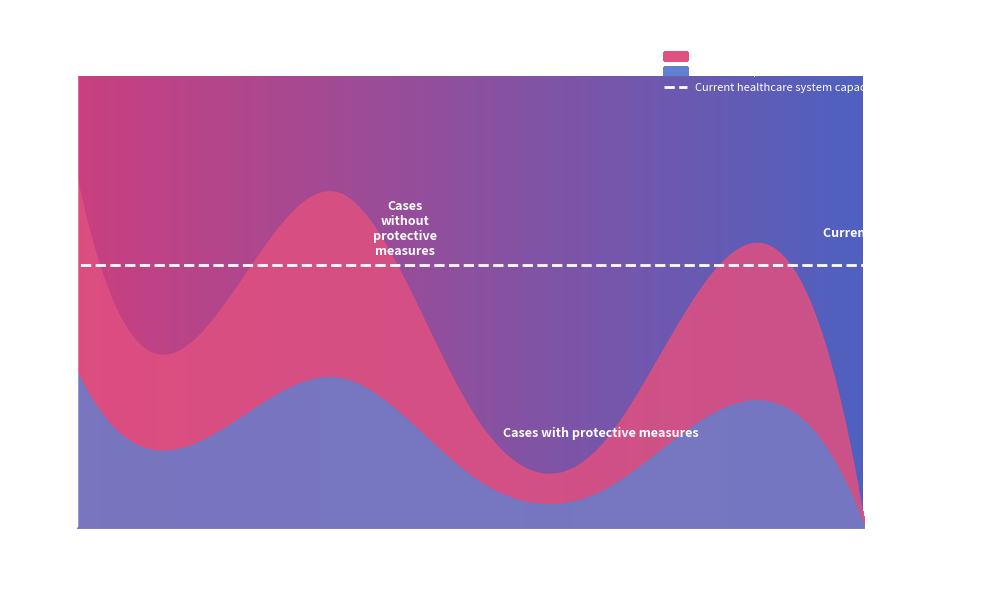

Rank the series by their average value, from highest to lowest.

Cases without protective measures, Cases with protective measures